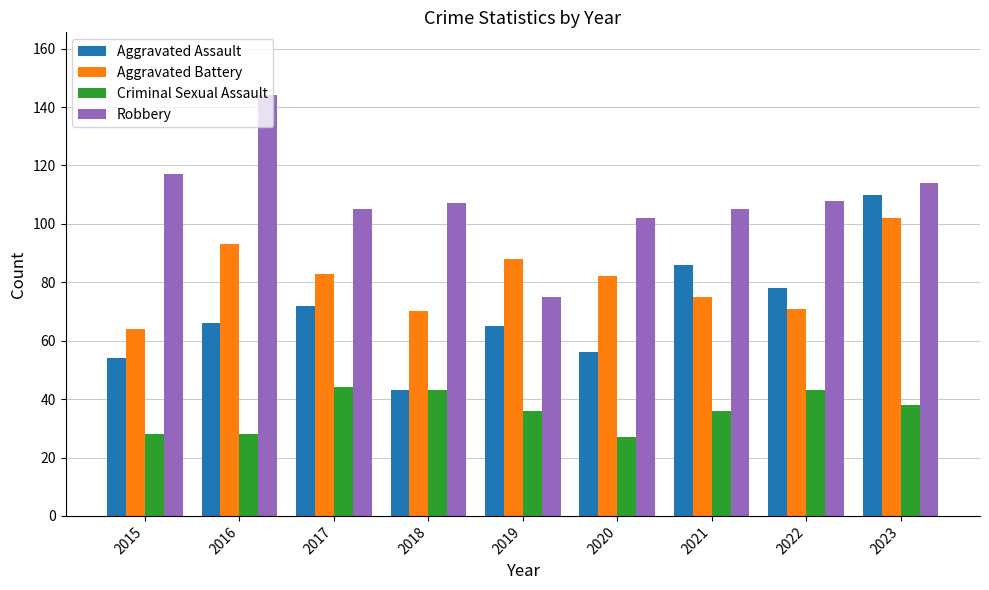

What is the average value of the Robbery series?

109